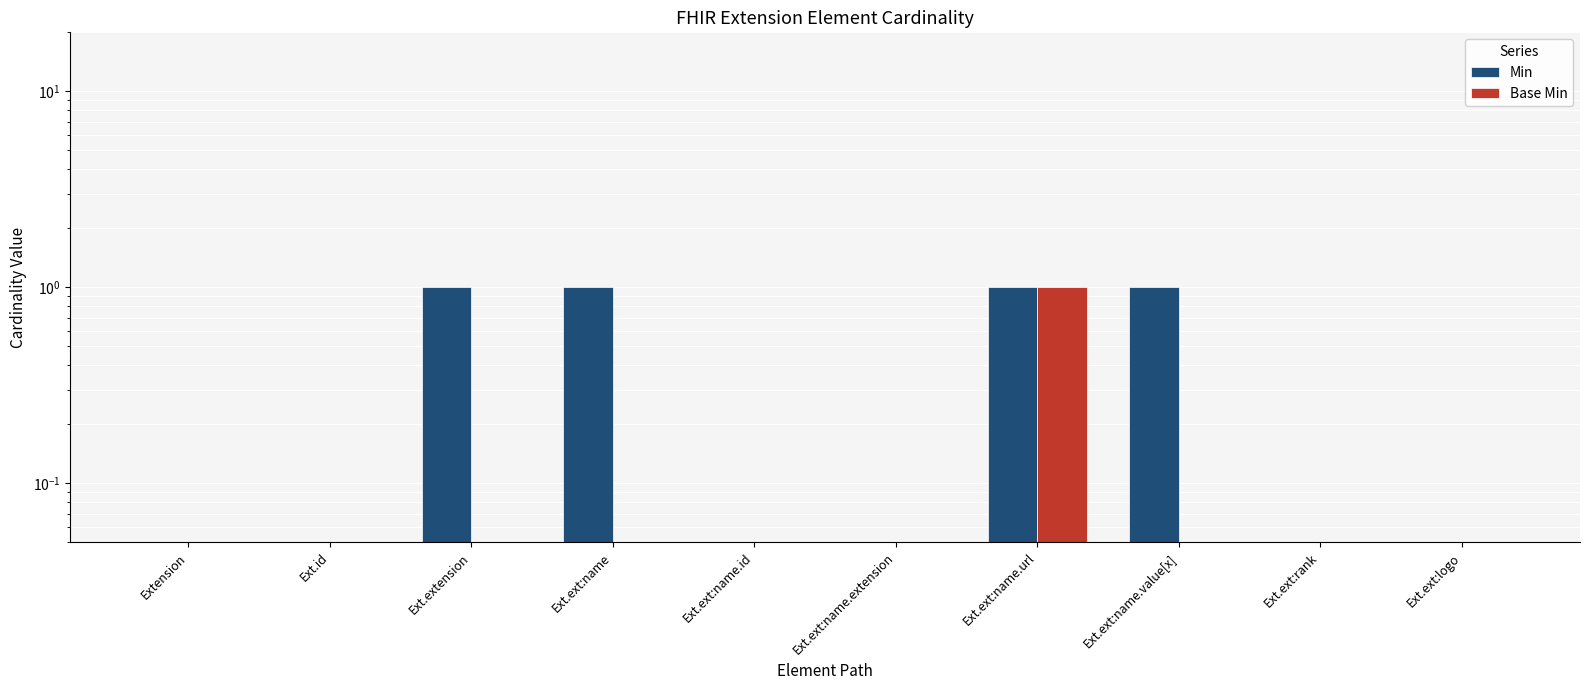

What is the highest value of the Base Min series?

1